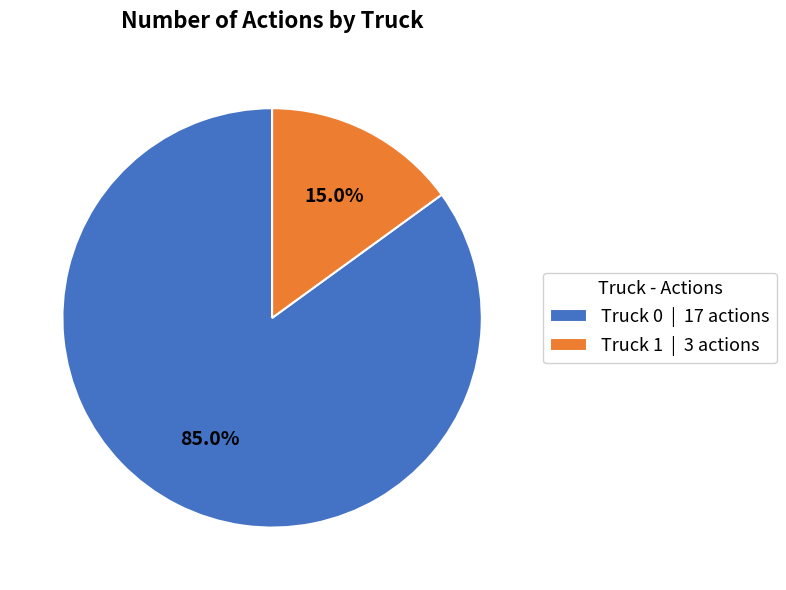

What percentage is the Truck 0 slice, to the nearest percent?

85%